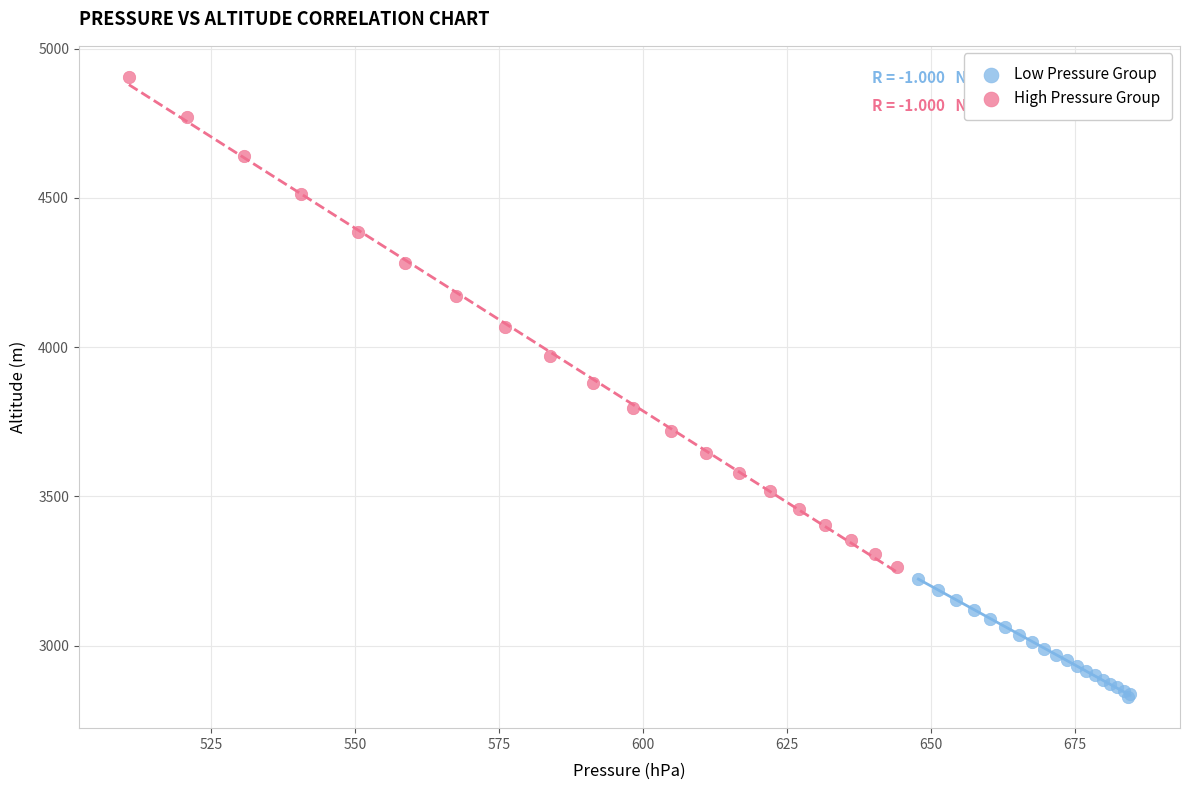

Which series contains the highest Y value?

High Pressure Group